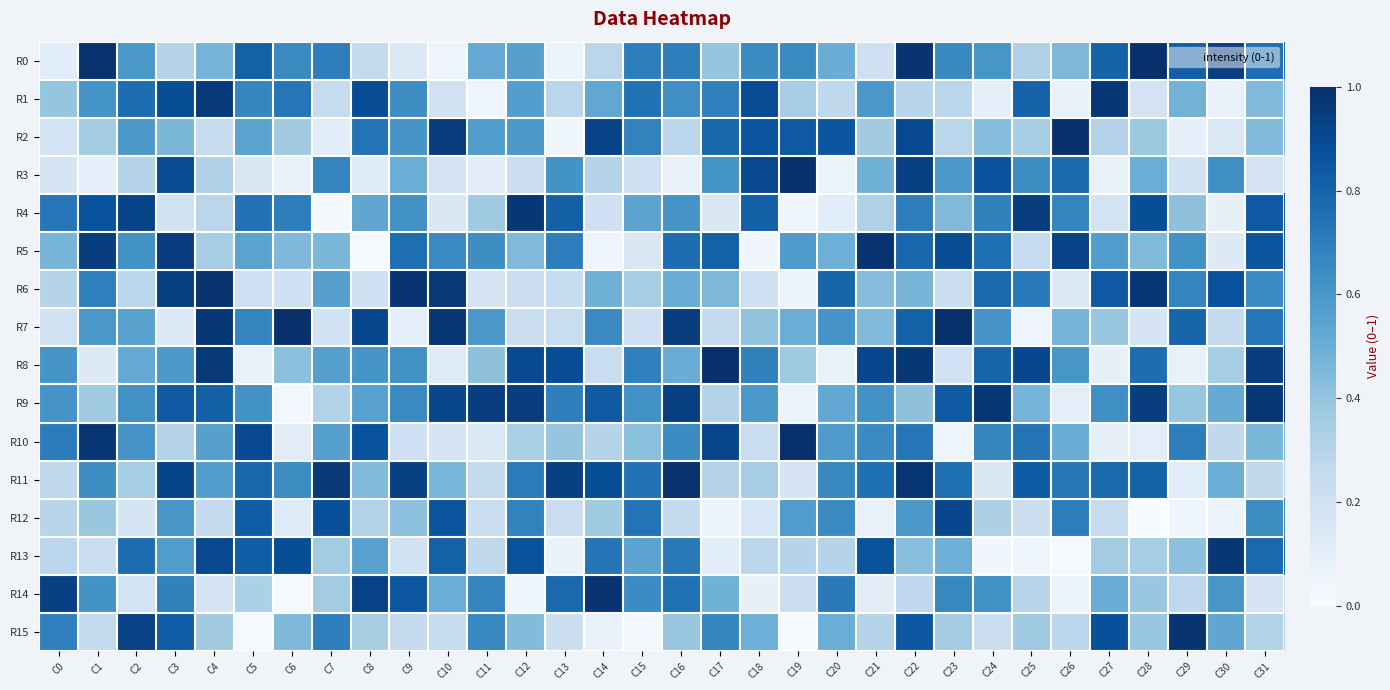

At which category is the sum across all series the highest?

C22